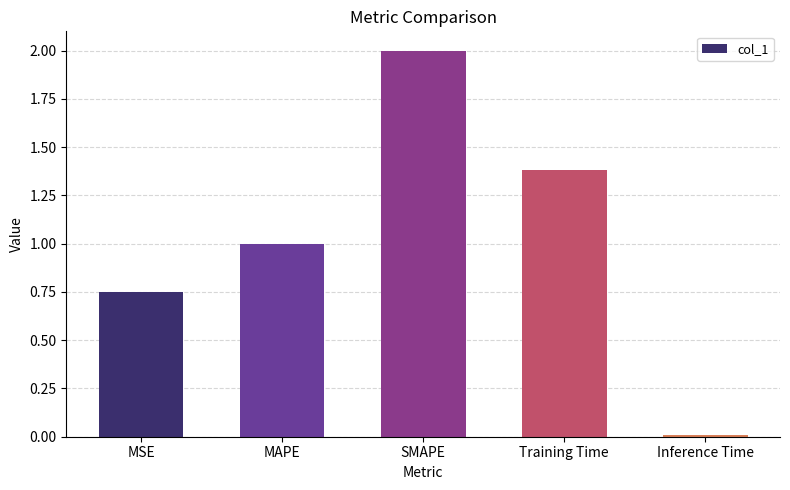

What is the label of the 1st bar from the left?

MSE